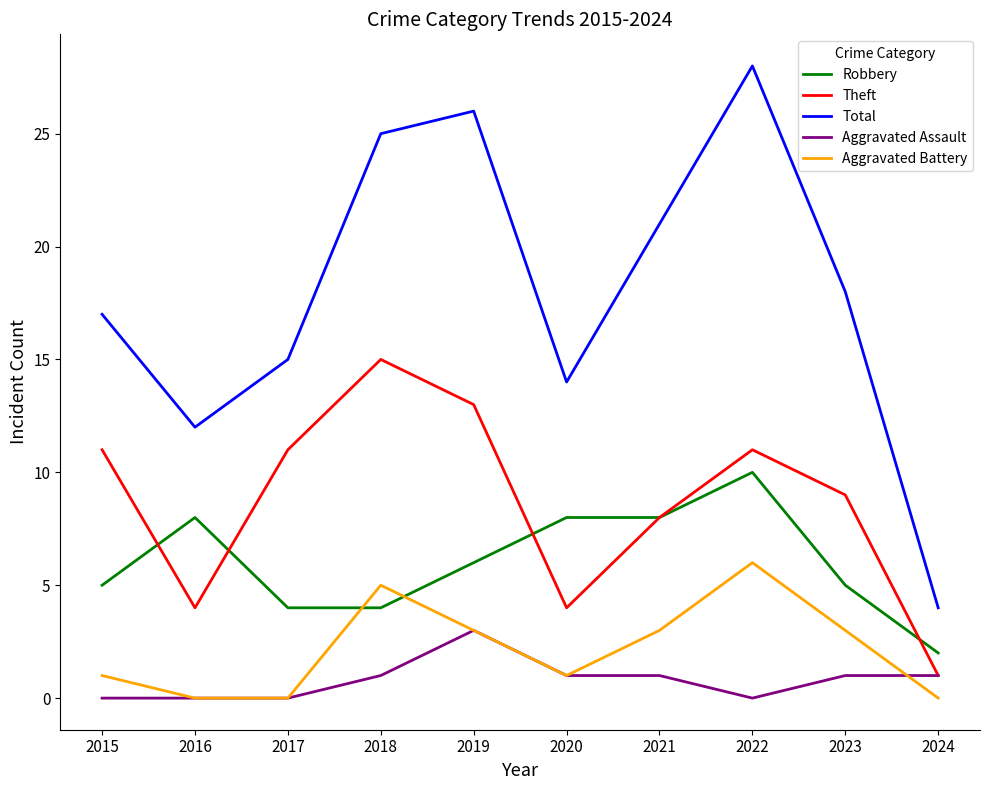

Where is the first local minimum for Total?

2016